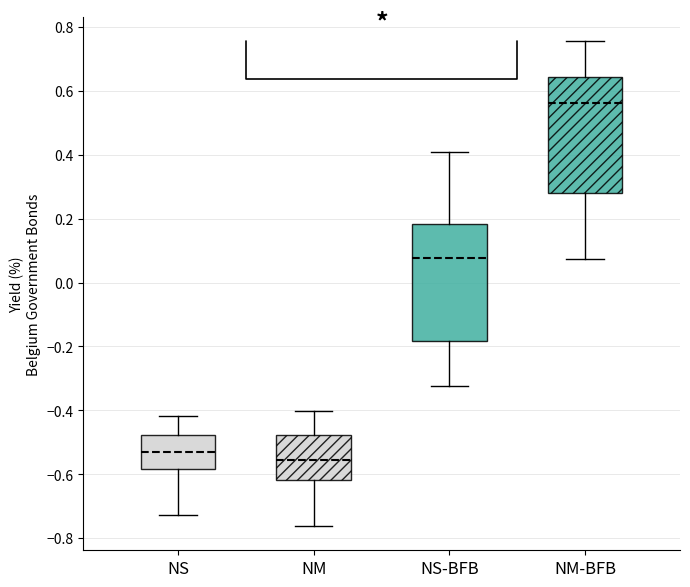

Reading left to right, read every box against the y-axis: the position of its median line, the range the box covers, and the ends of its whiskers. The values are not printed on the chart, so give them approximately, as read against the axis.

NS: median -0.54, box -0.58 to -0.48, whiskers -0.72 to -0.42
NM: median -0.56, box -0.62 to -0.48, whiskers -0.76 to -0.40
NS-BFB: median 0.08, box -0.18 to 0.18, whiskers -0.32 to 0.40
NM-BFB: median 0.56, box 0.28 to 0.64, whiskers 0.08 to 0.76